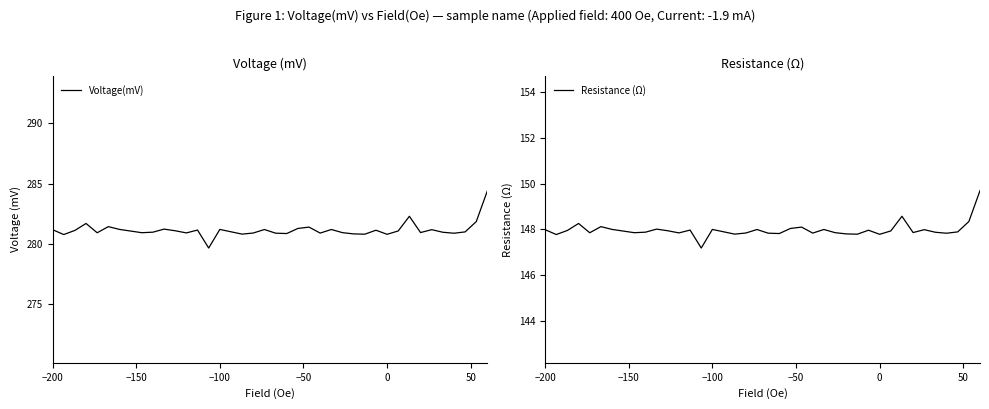

What are all the series names shown in the legend?

Voltage(mV), Resistance (Ω)